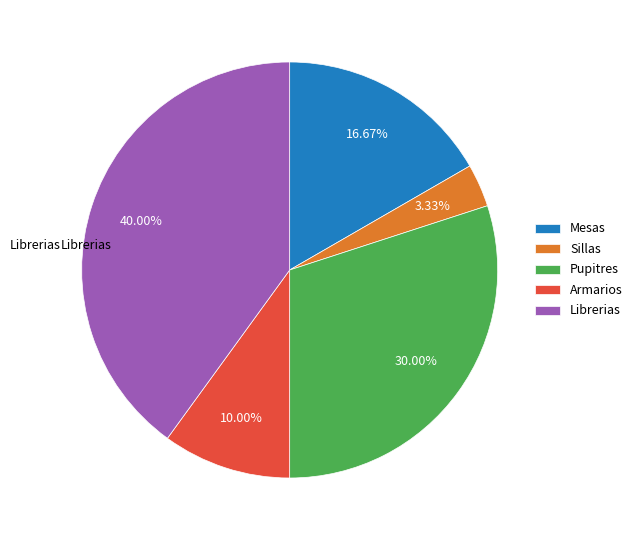

To the nearest percent, what portion does Sillas represent?

3%